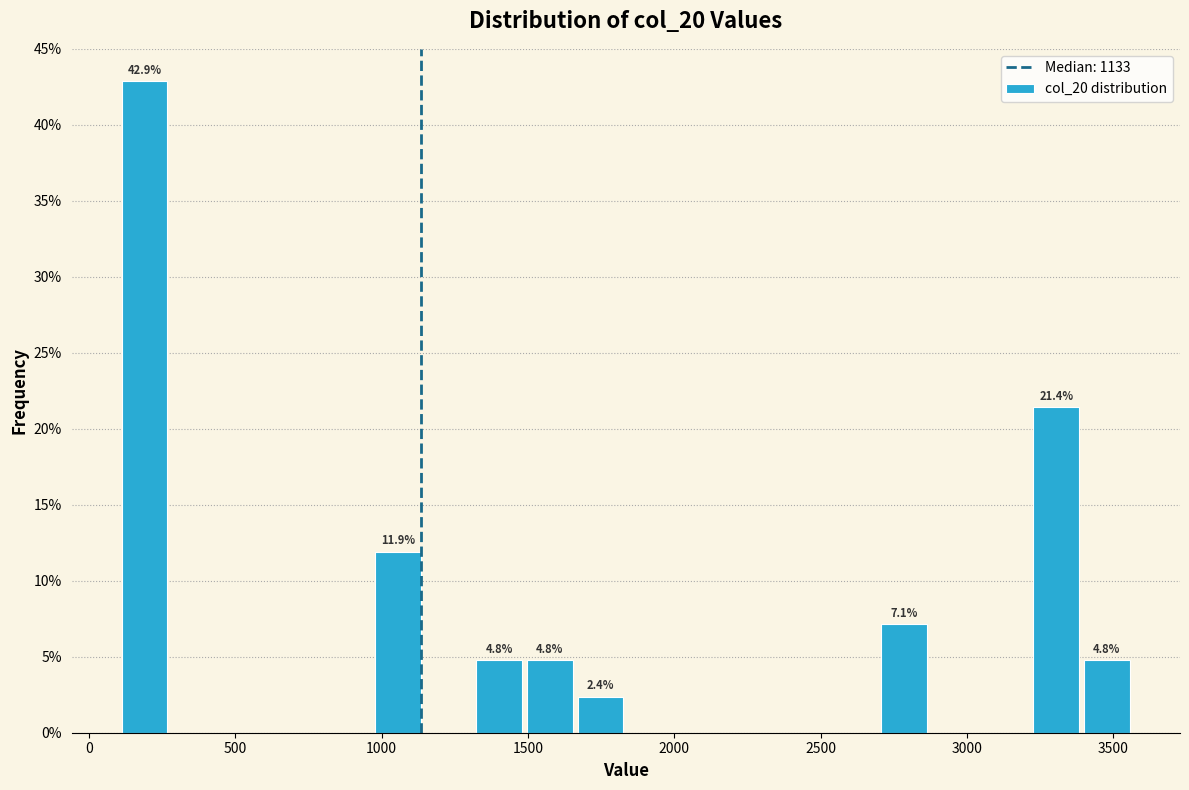

Read against the x-axis, roughly where is the centre of the tallest bar?

200